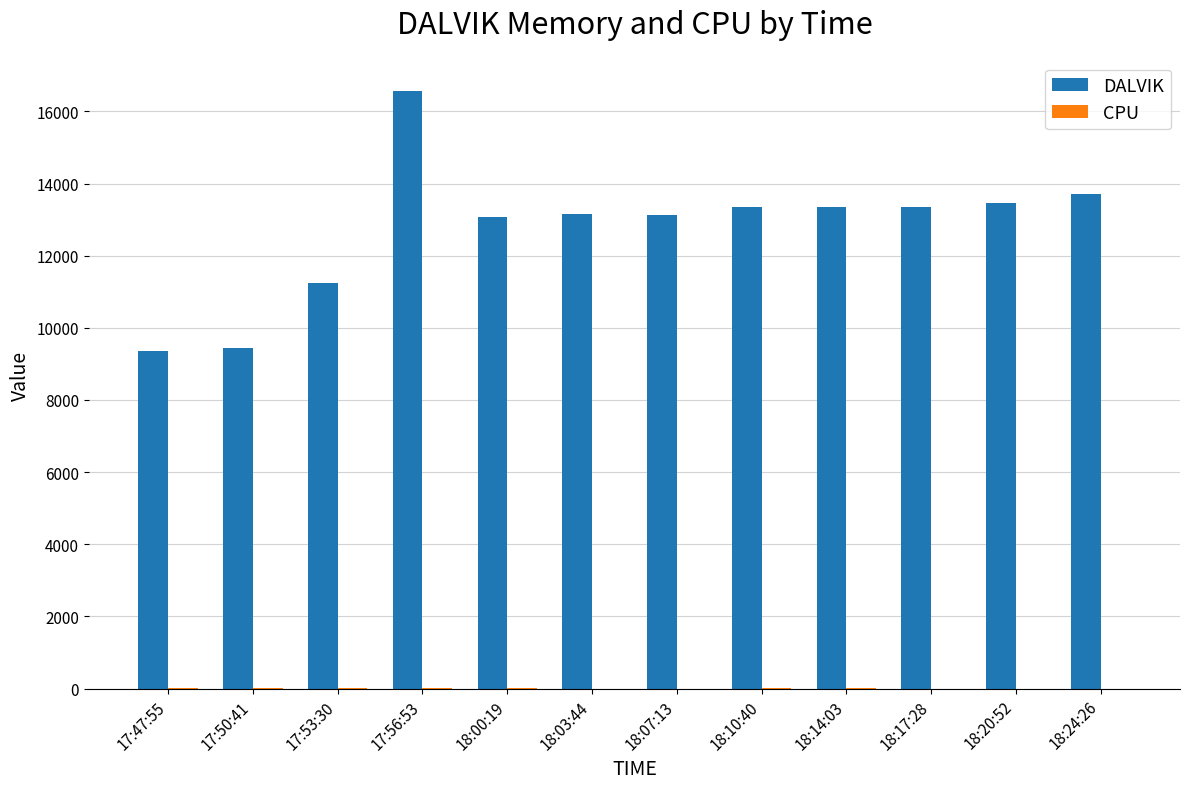

What is the total value across all series at 17:50:41?

9461.1